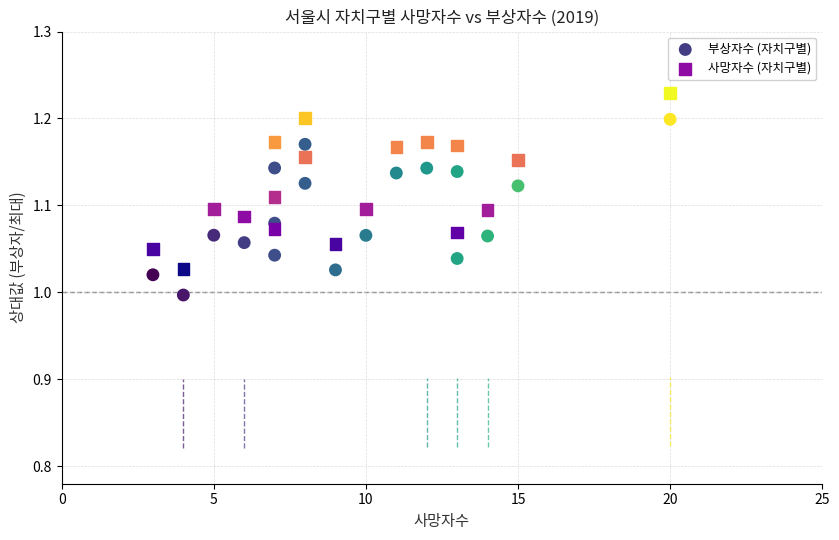

Across all data points, what is the range of X values (max minus min)?

17.0